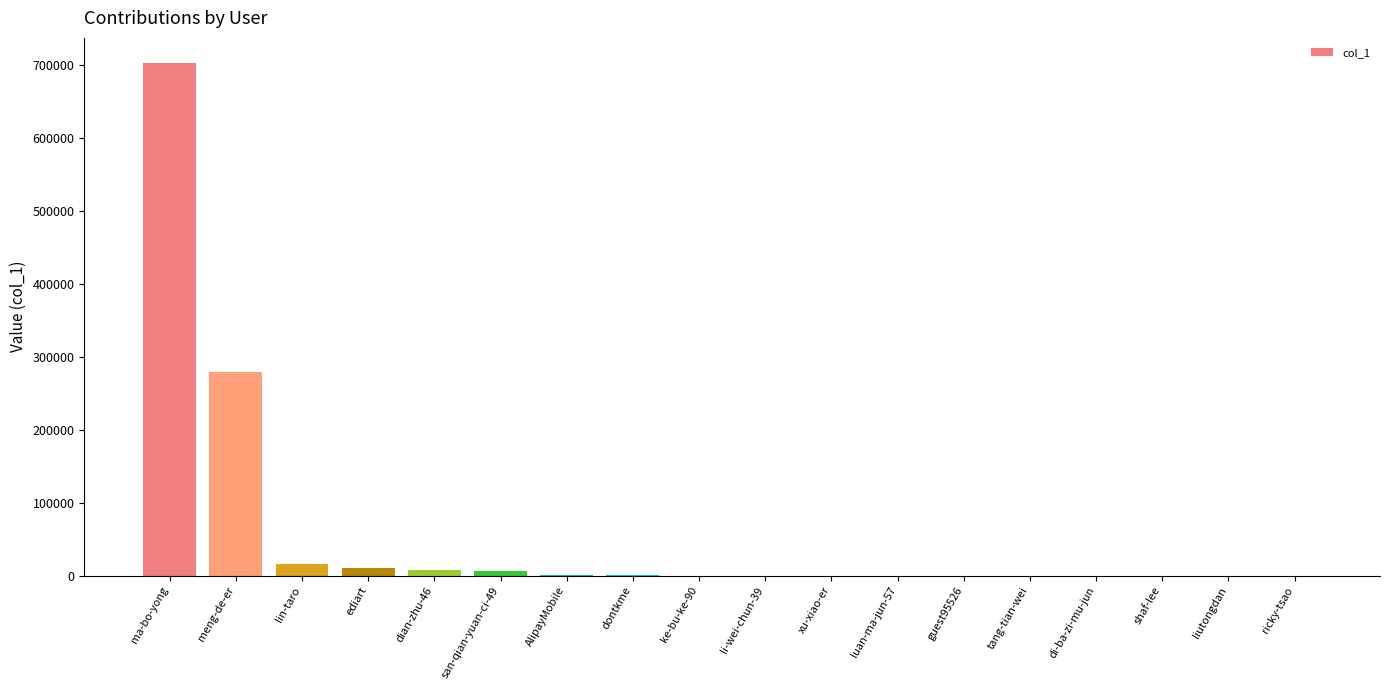

How many distinct data groups are displayed?

1